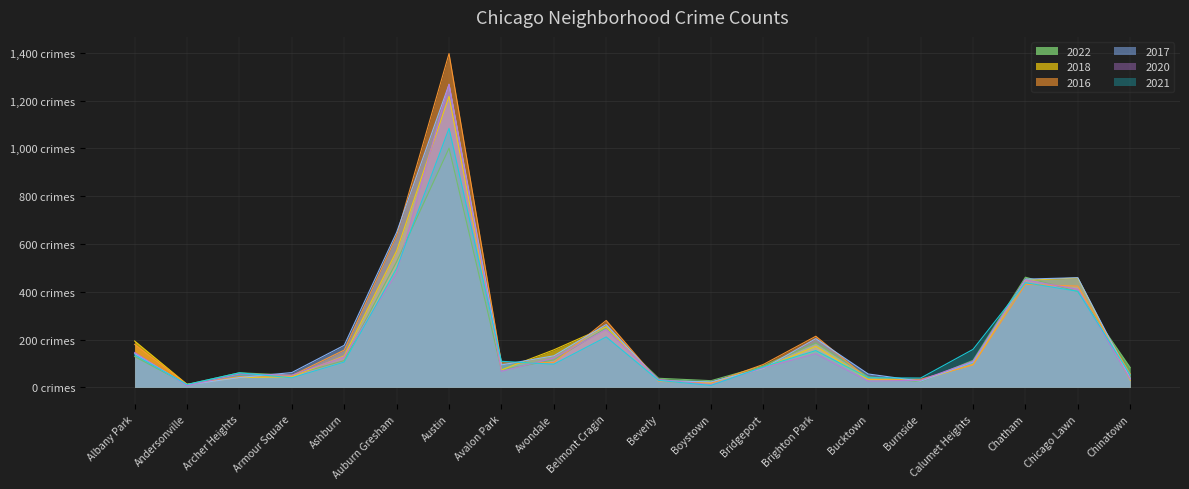

What is the smallest value displayed?

7